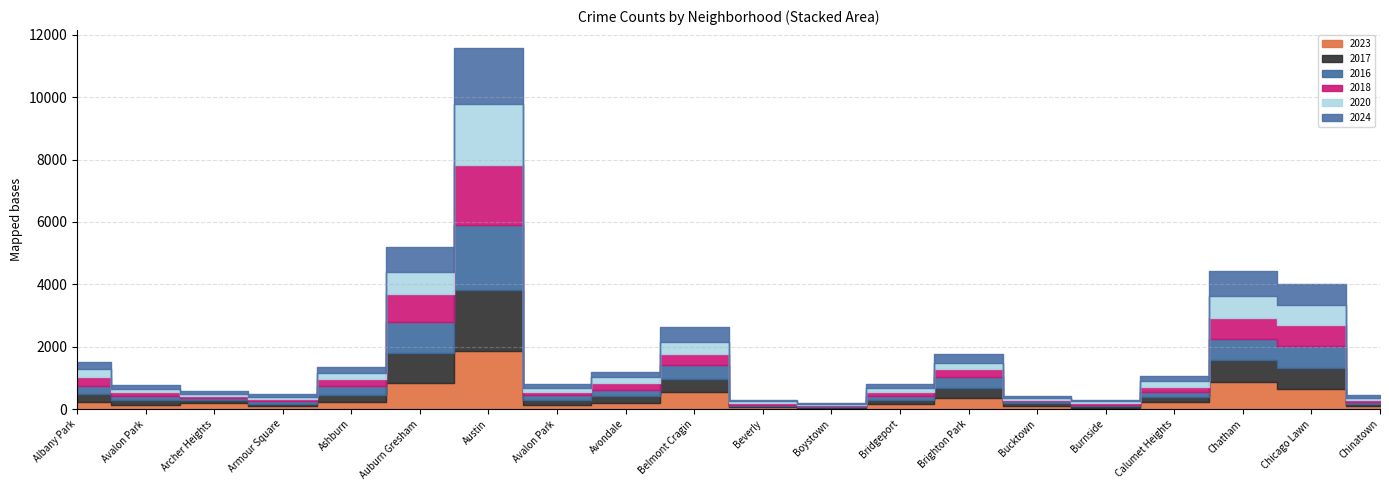

True or false: 2016 has a value of 56 at Beverly.

False